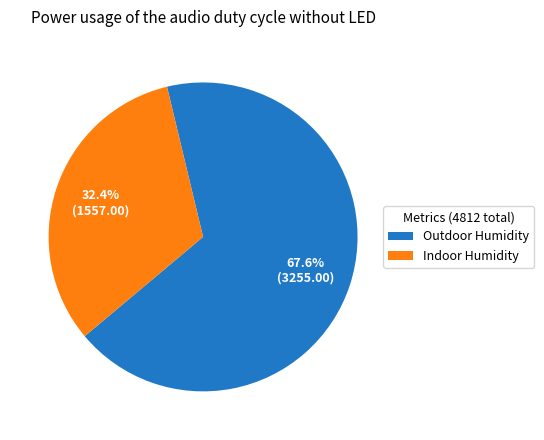

Rank the categories by value from lowest to highest.

Indoor Humidity, Outdoor Humidity